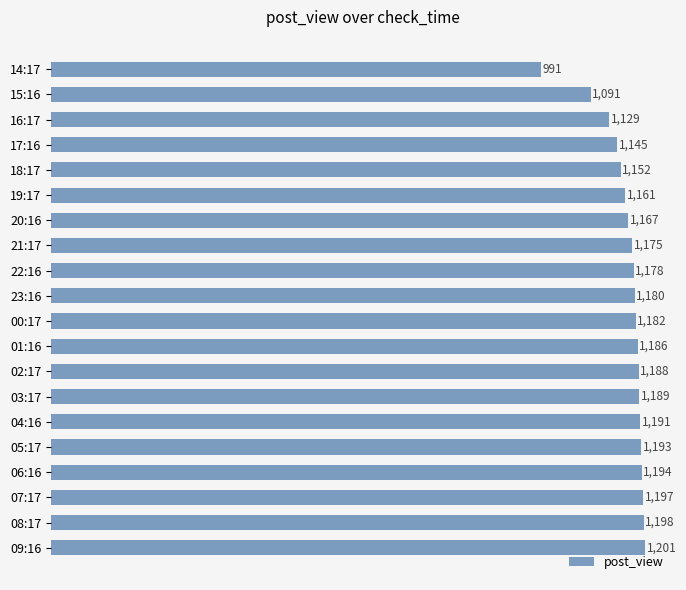

What is the average value?

1164